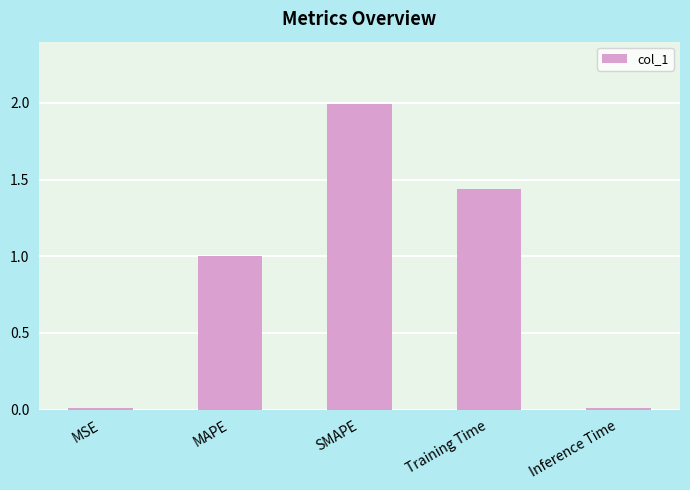

What is the change in value from SMAPE to Training Time?

-0.6